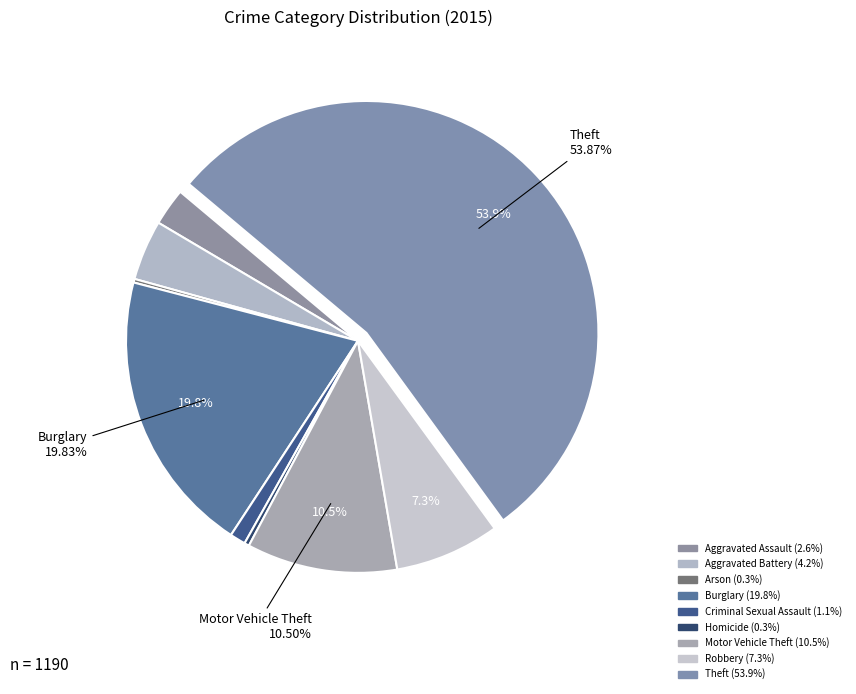

To the nearest percent, what is the average slice percentage?

11%